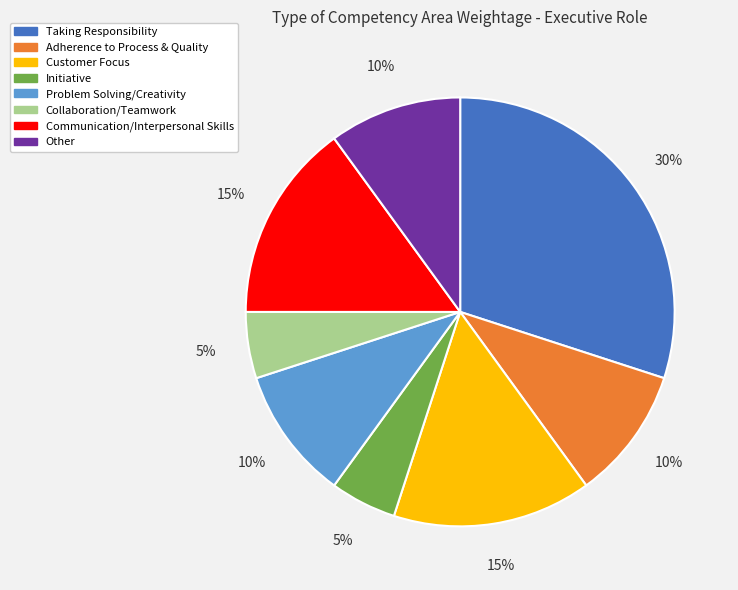

What percentage is the Customer Focus slice, to the nearest percent?

15%